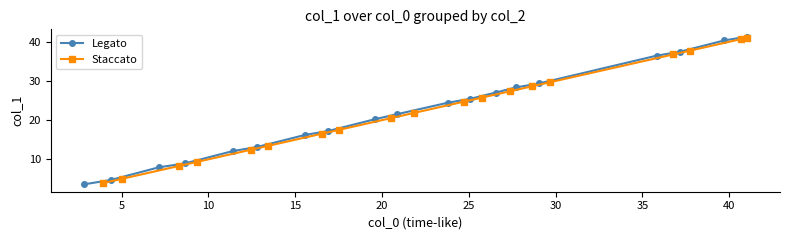

What is the minimum value shown in the chart?

3.6